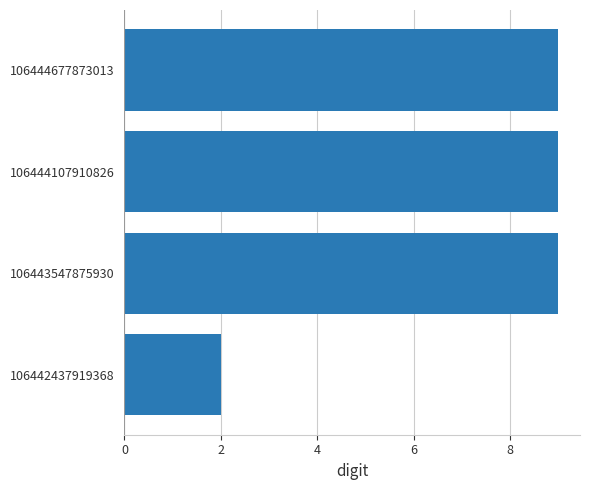

What is the difference between the maximum and minimum values?

7